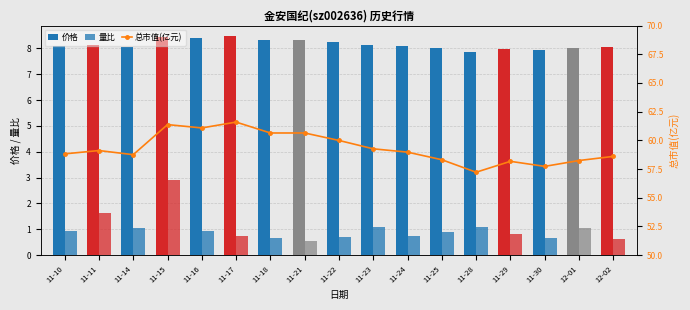

At 11-24, list the series in order from smallest to largest.

量比, 价格, 总市值(亿元)